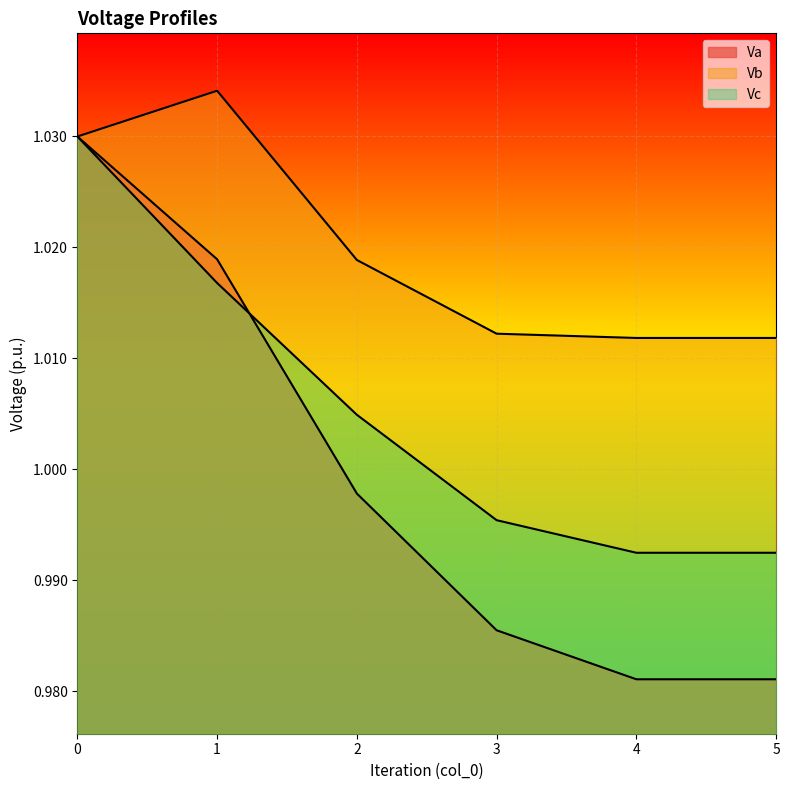

Is it true that Vb equals 1.0 at 2?

True